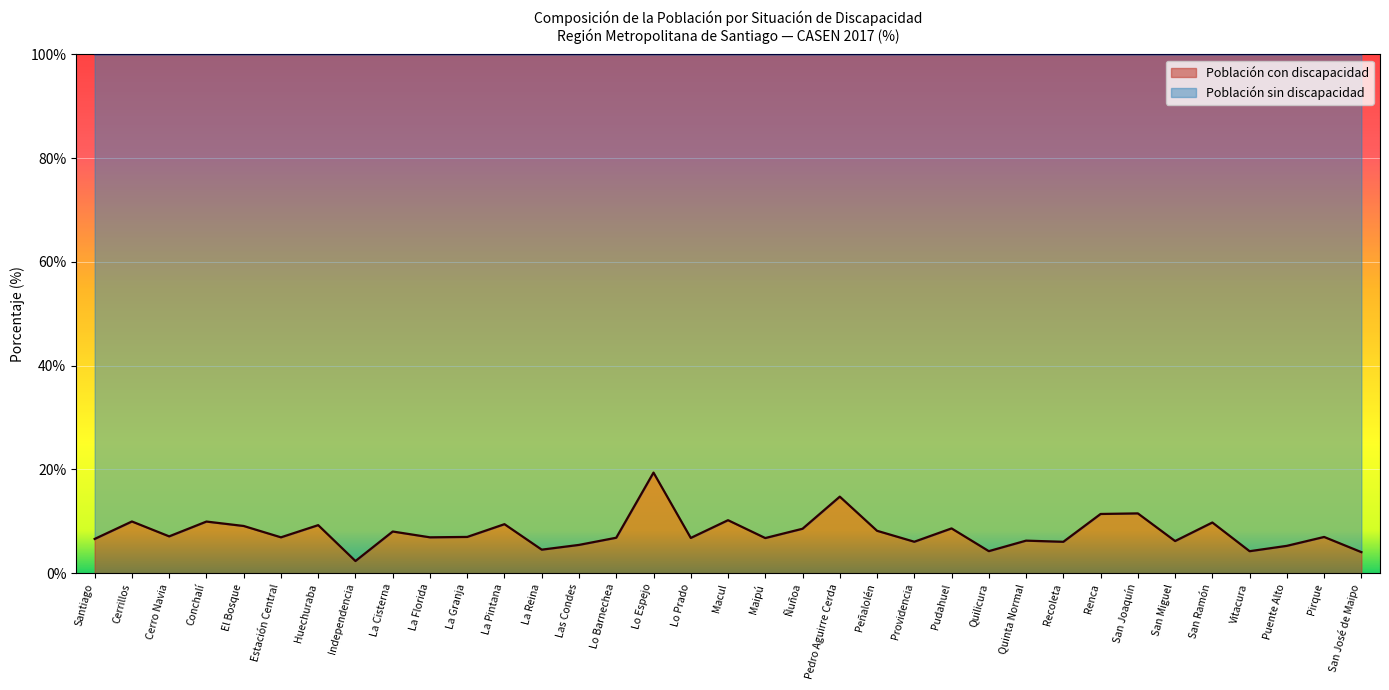

What is the label of the 11th point from the right?

Quilicura